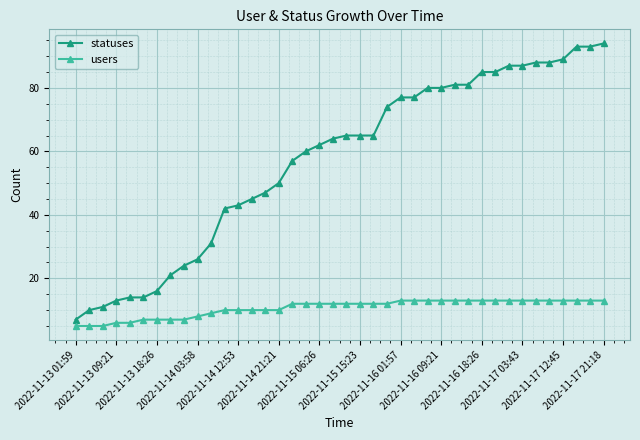

What is the minimum value for statuses?

7